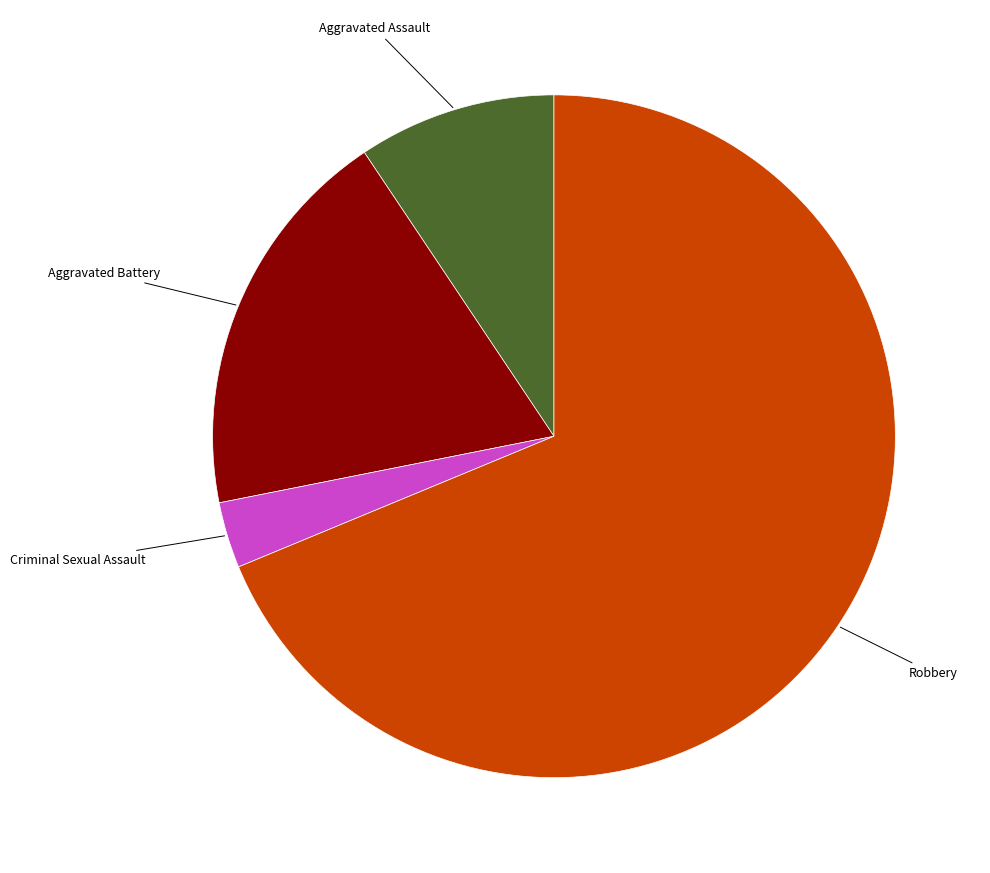

Rank the categories by value from lowest to highest.

Criminal Sexual Assault, Aggravated Assault, Aggravated Battery, Robbery